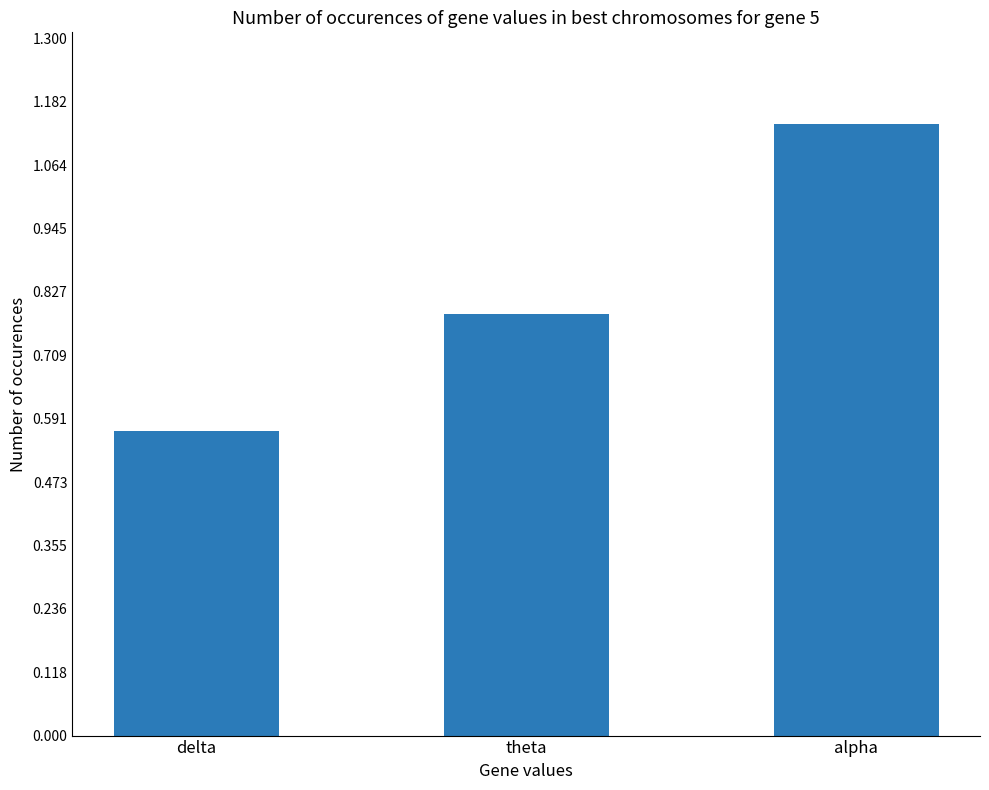

What is the change in value from delta to theta?

+0.2